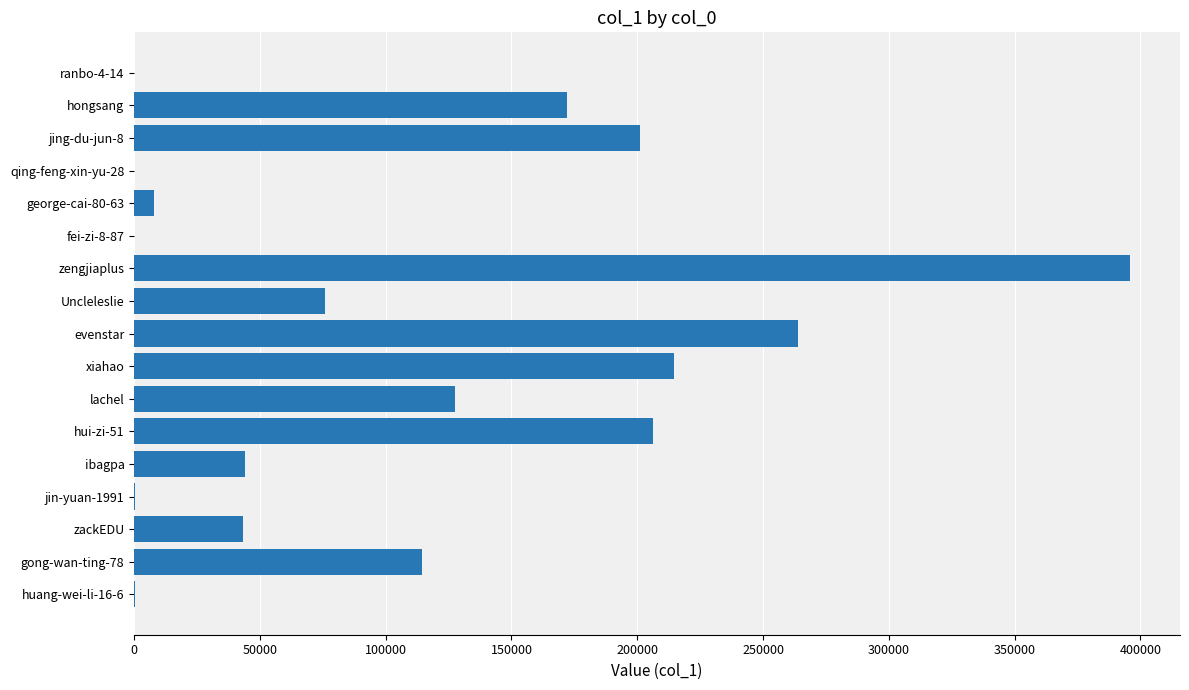

Which label corresponds to the largest value in the chart?

zengjiaplus